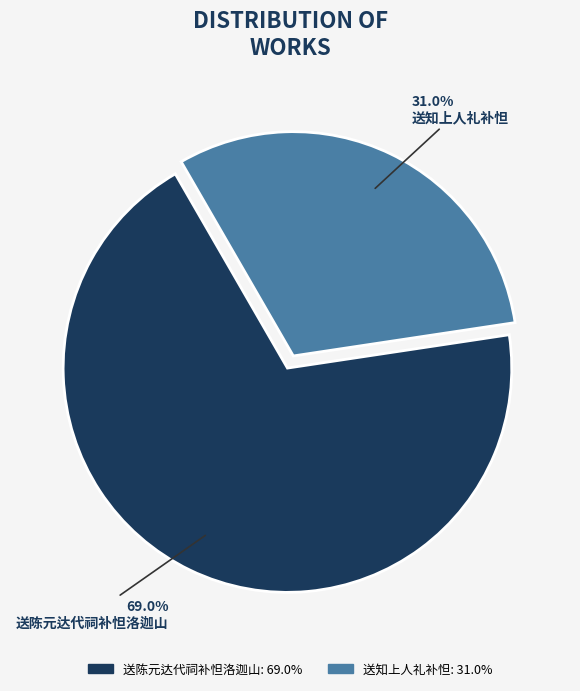

To the nearest percent, what is the combined percentage of 送知上人礼补怛 and 送陈元达代祠补怛洛迦山?

100%